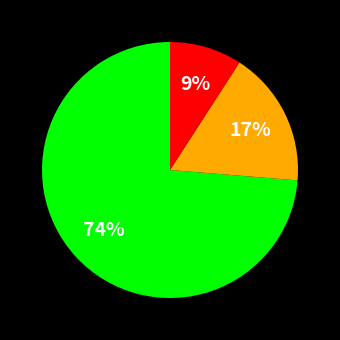

Is there a majority slice in this chart?

Yes